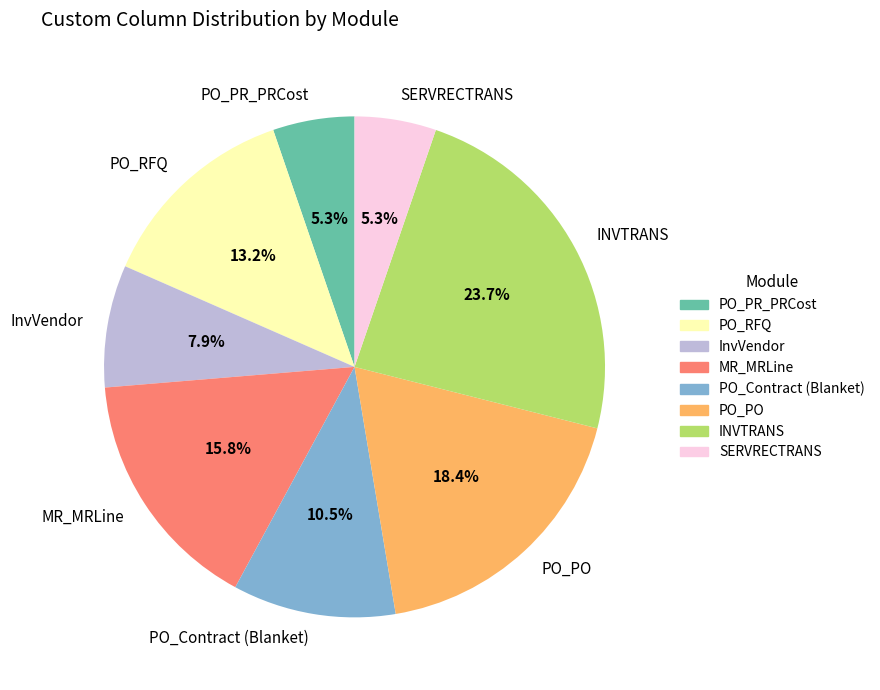

The SERVRECTRANS slice represents 1% of the pie. True or false?

False